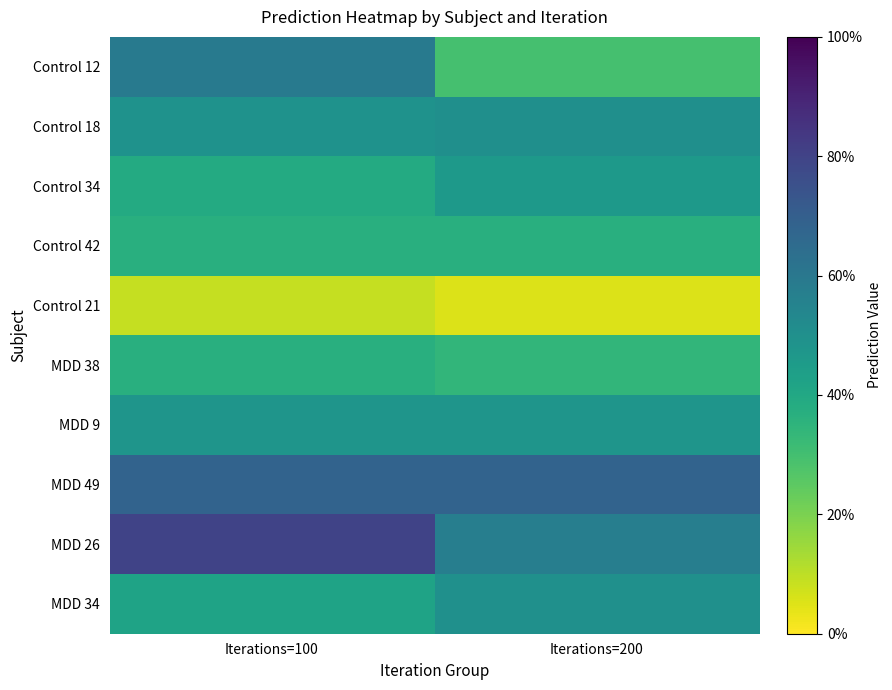

Reading left to right, extract all data points from this chart.

Control 12: Iterations=100=0.6	Iterations=200=0.3
Control 18: Iterations=100=0.5	Iterations=200=0.5
Control 34: Iterations=100=0.4	Iterations=200=0.5
Control 42: Iterations=100=0.4	Iterations=200=0.4
Control 21: Iterations=100=0.1	Iterations=200=0.1
MDD 38: Iterations=100=0.4	Iterations=200=0.3
MDD 9: Iterations=100=0.5	Iterations=200=0.5
MDD 49: Iterations=100=0.7	Iterations=200=0.7
MDD 26: Iterations=100=0.8	Iterations=200=0.6
MDD 34: Iterations=100=0.4	Iterations=200=0.5